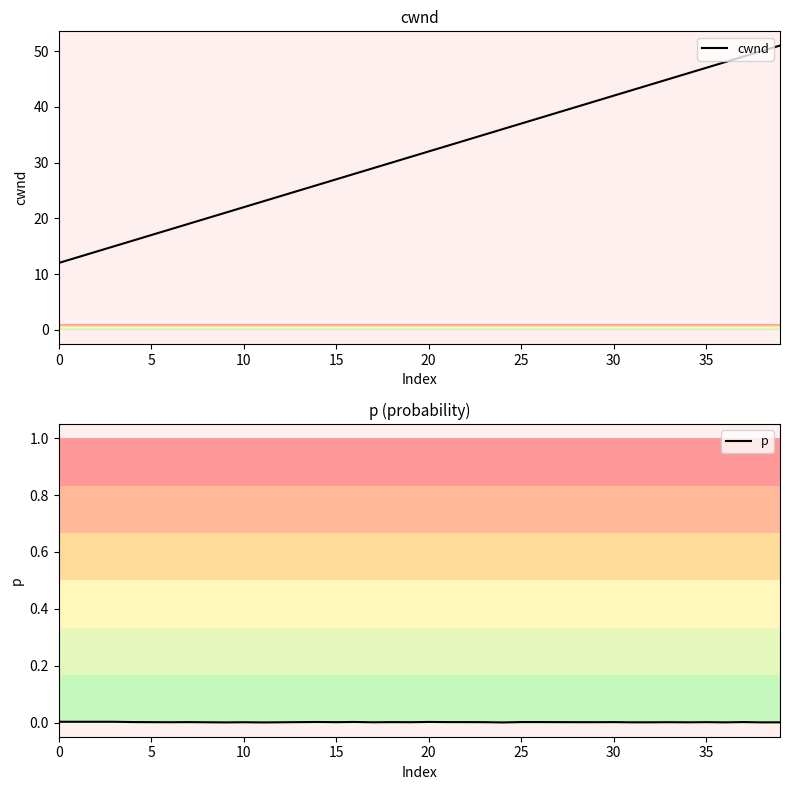

The cwnd series shows 13.9 at 32. True or false?

False